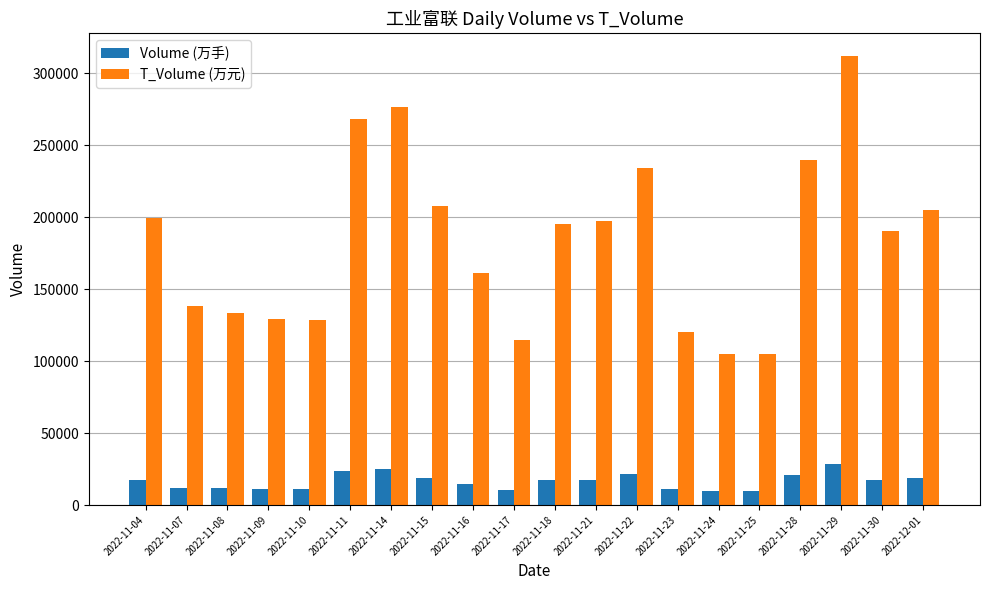

Is it true that T_Volume (万元) equals 26527 at 2022-11-24?

False